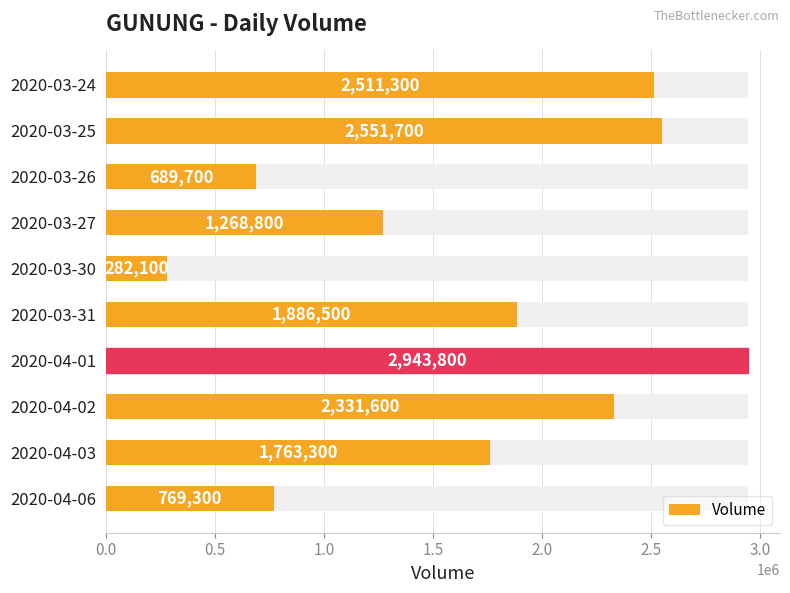

What is the change in value from 2020-04-02 to 2020-04-03?

-568300